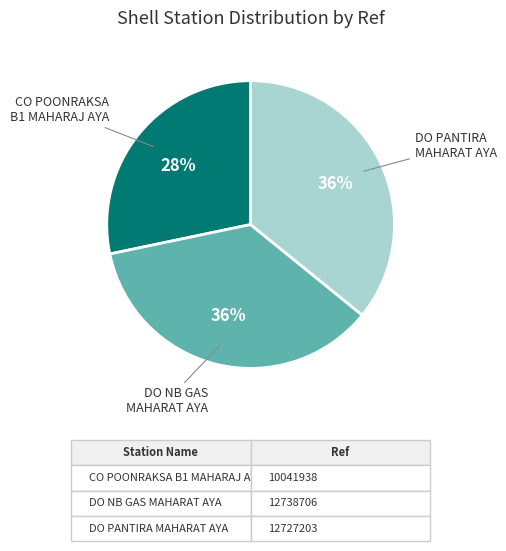

Is there any slice that represents more than half of the pie?

No